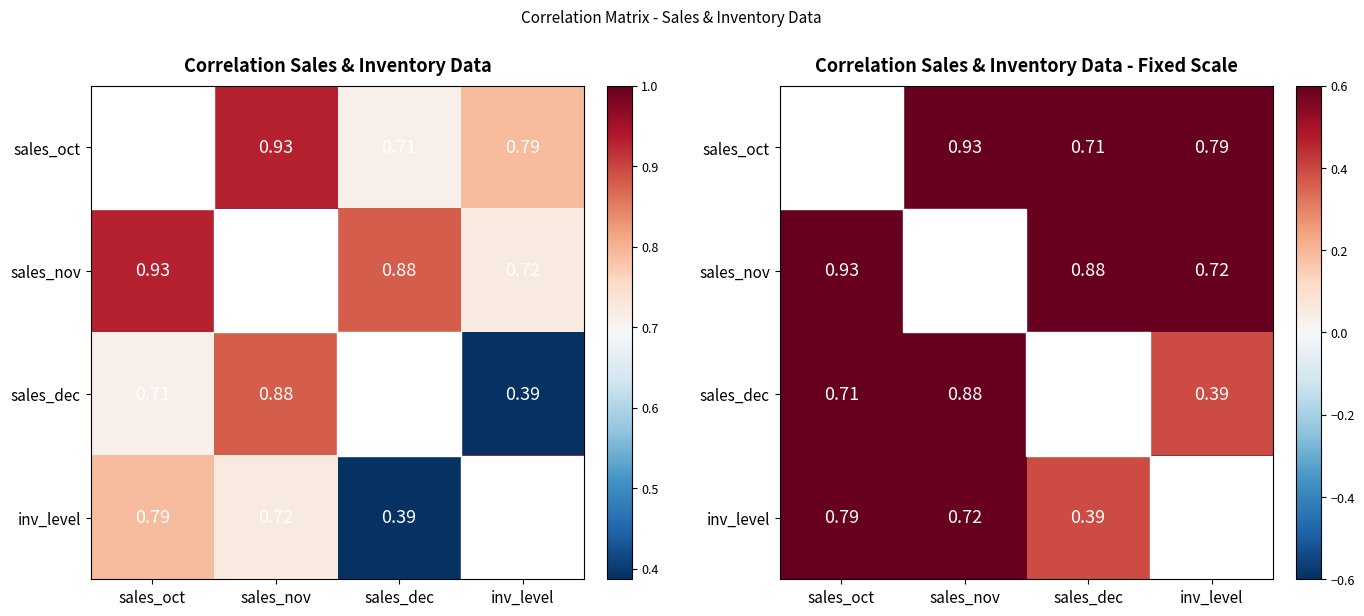

What is the sum of the sales_nov values at sales_oct and sales_dec?

1.8